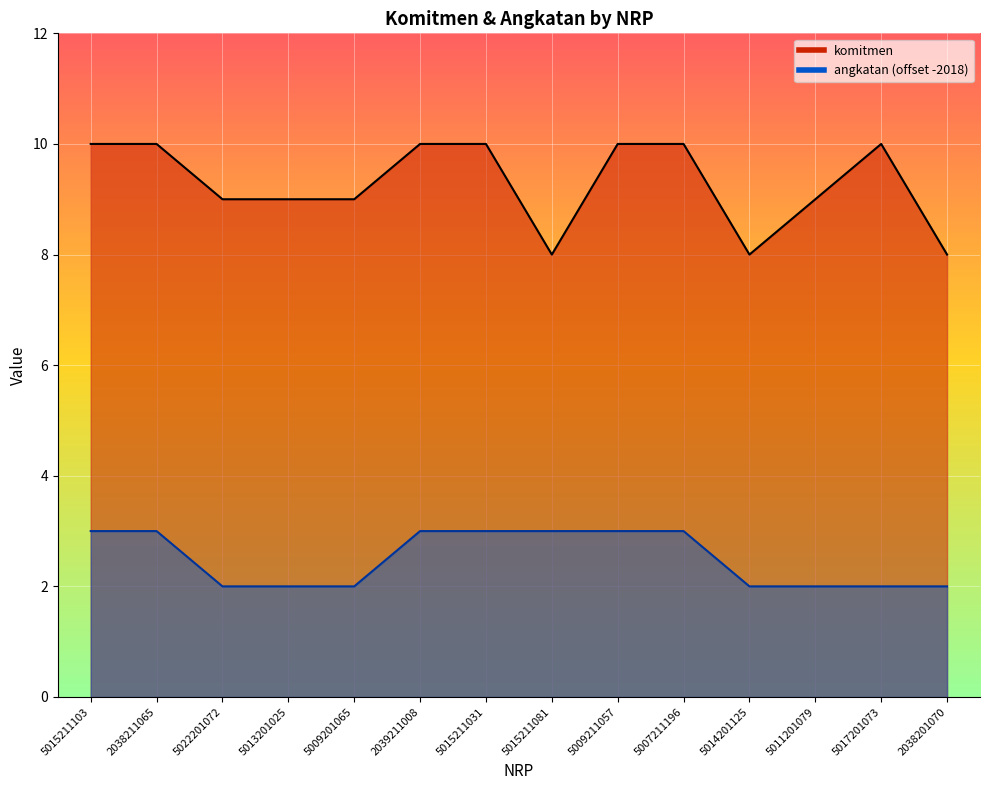

True or false: angkatan has more than 2 points higher than both neighbors.

False